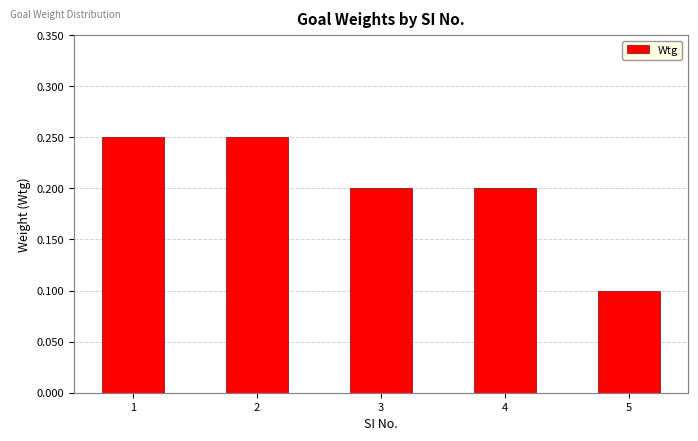

The value at 1 is 0.4. True or false?

False